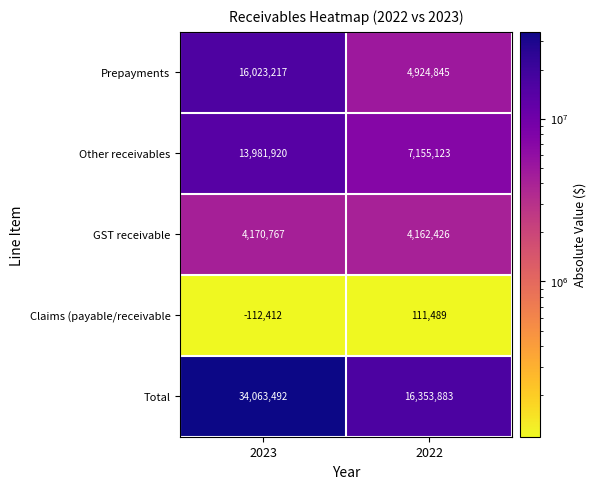

Which series has the widest spread of values?

Total